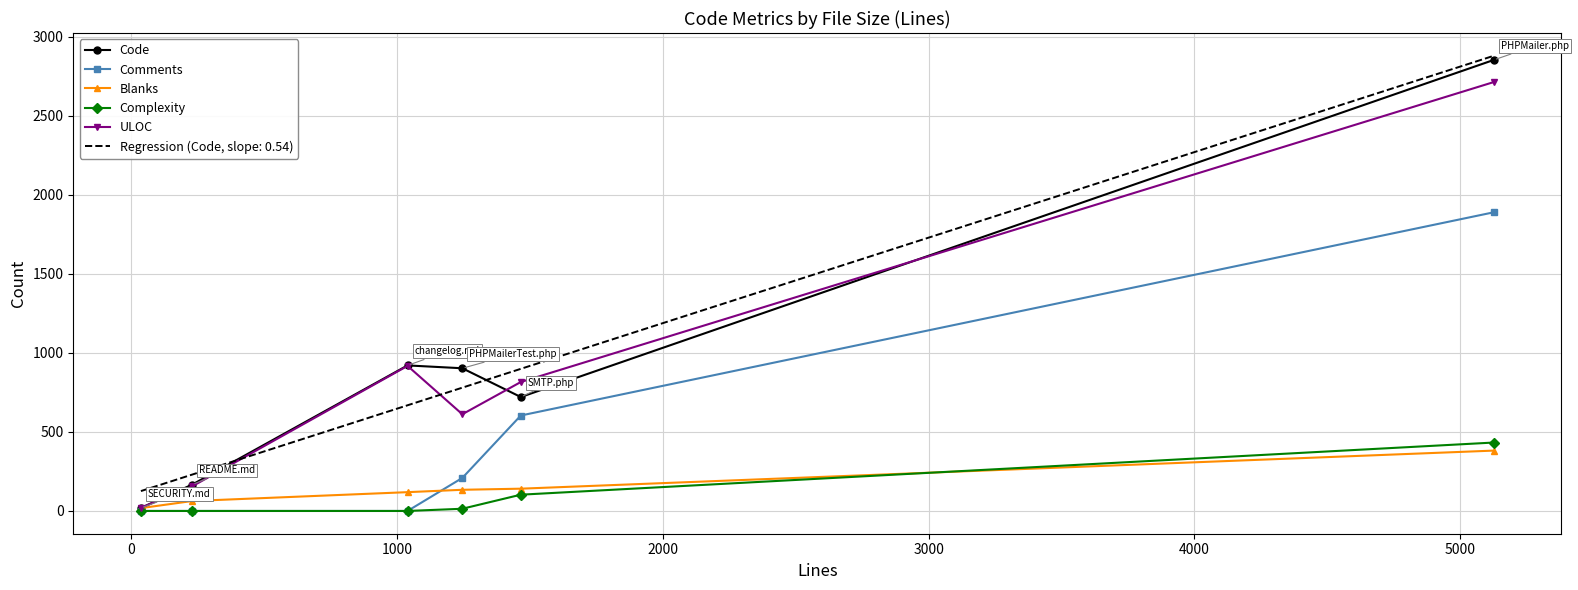

What is the highest value of the Complexity series?

433